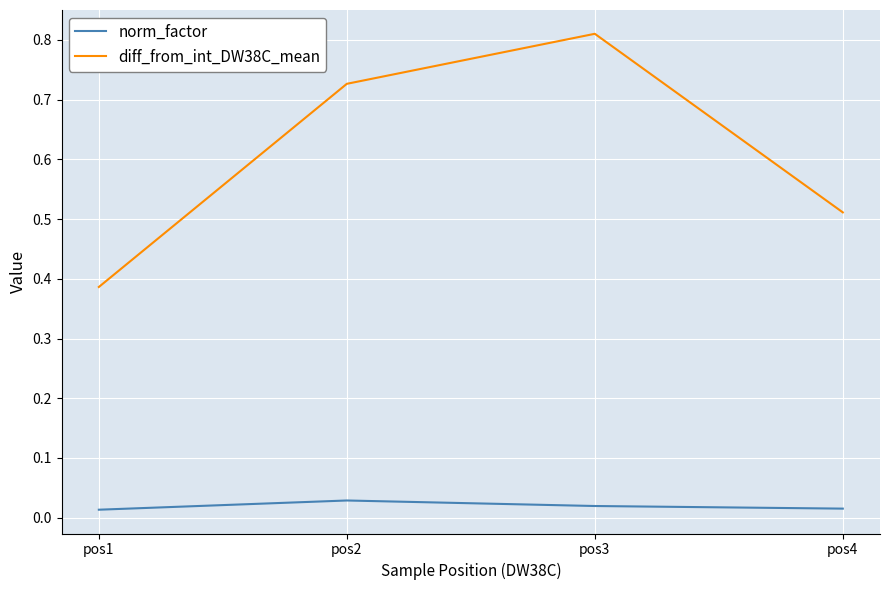

What is the difference between the second highest and minimum values in the diff_from_int_DW38C_mean series?

0.3